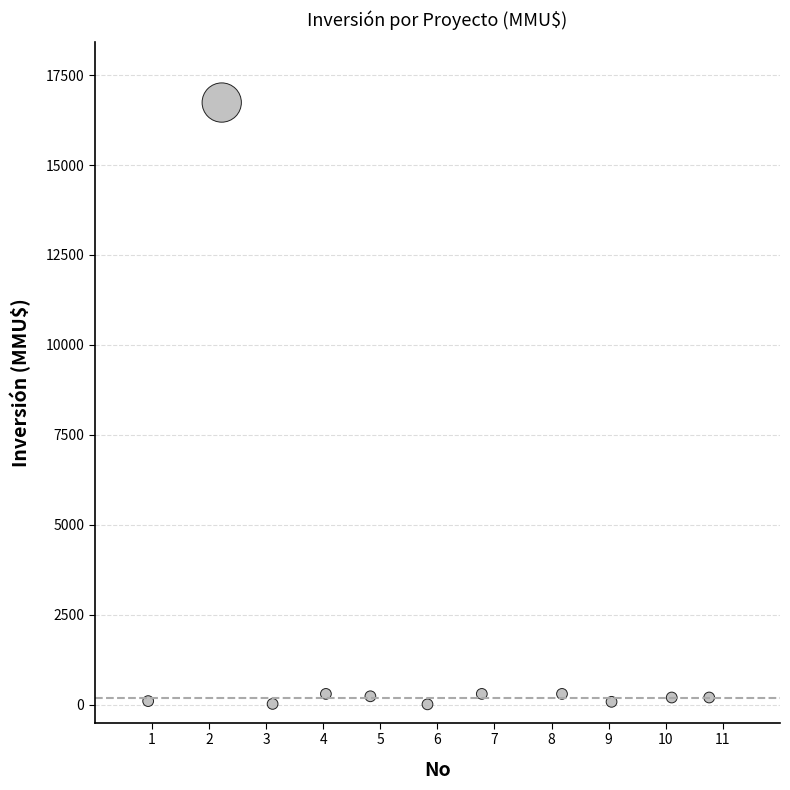

What is the average Y value?

1680